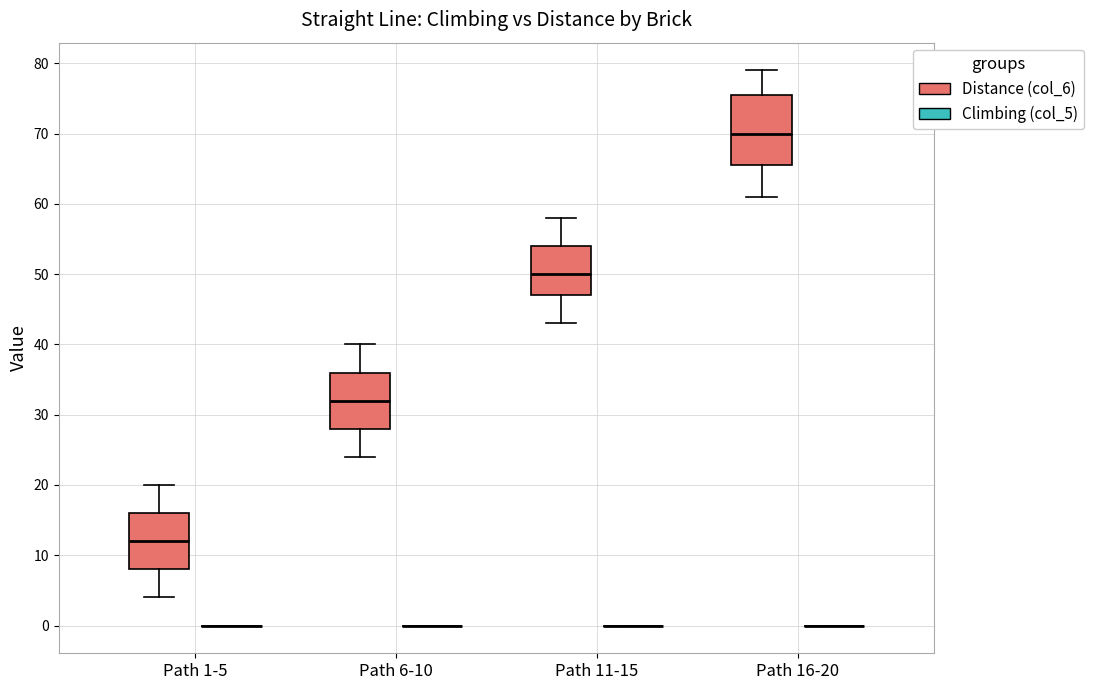

Comparing the boxes themselves (not the whiskers), which one is the tallest?

Path 16-20 (Distance (col_6))